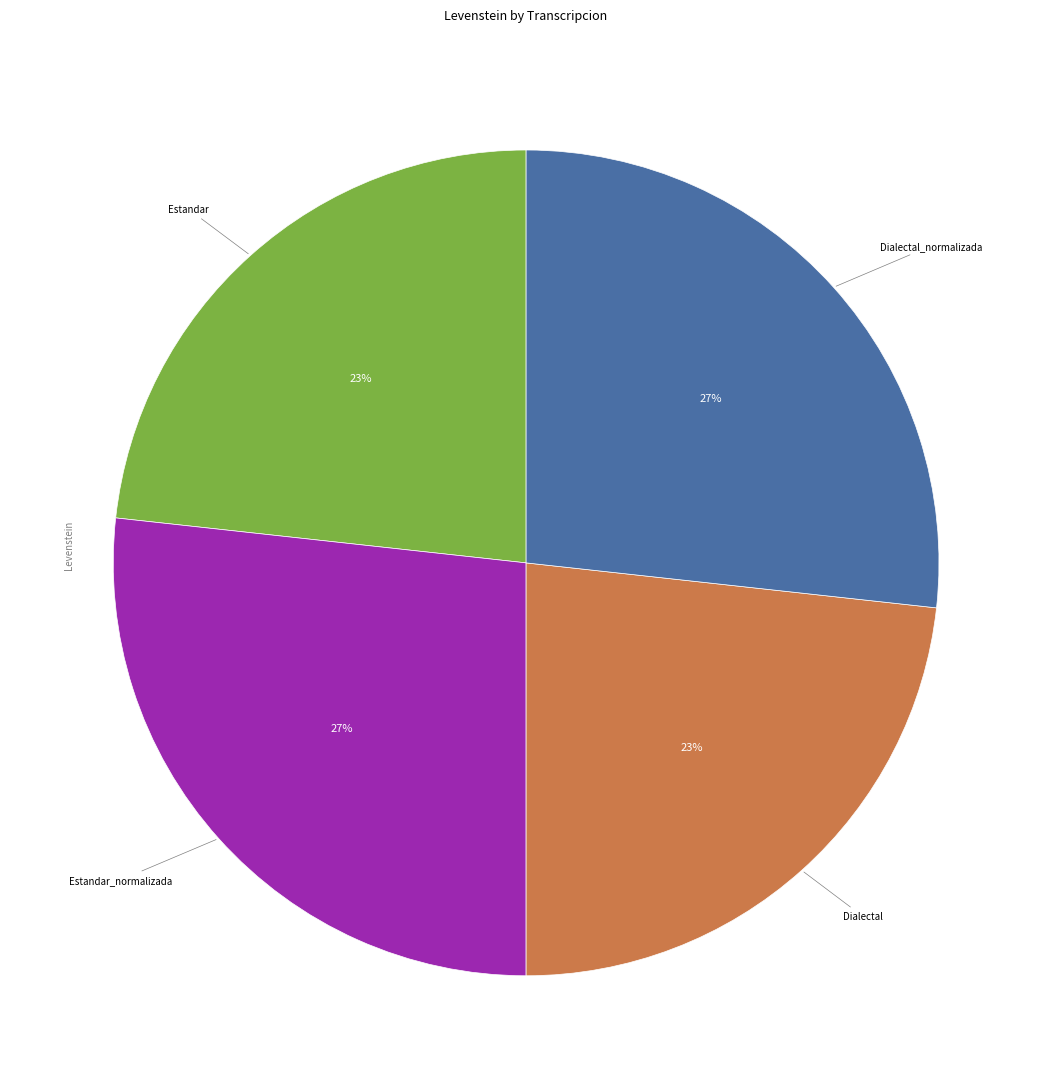

Is there any slice that represents more than half of the pie?

No